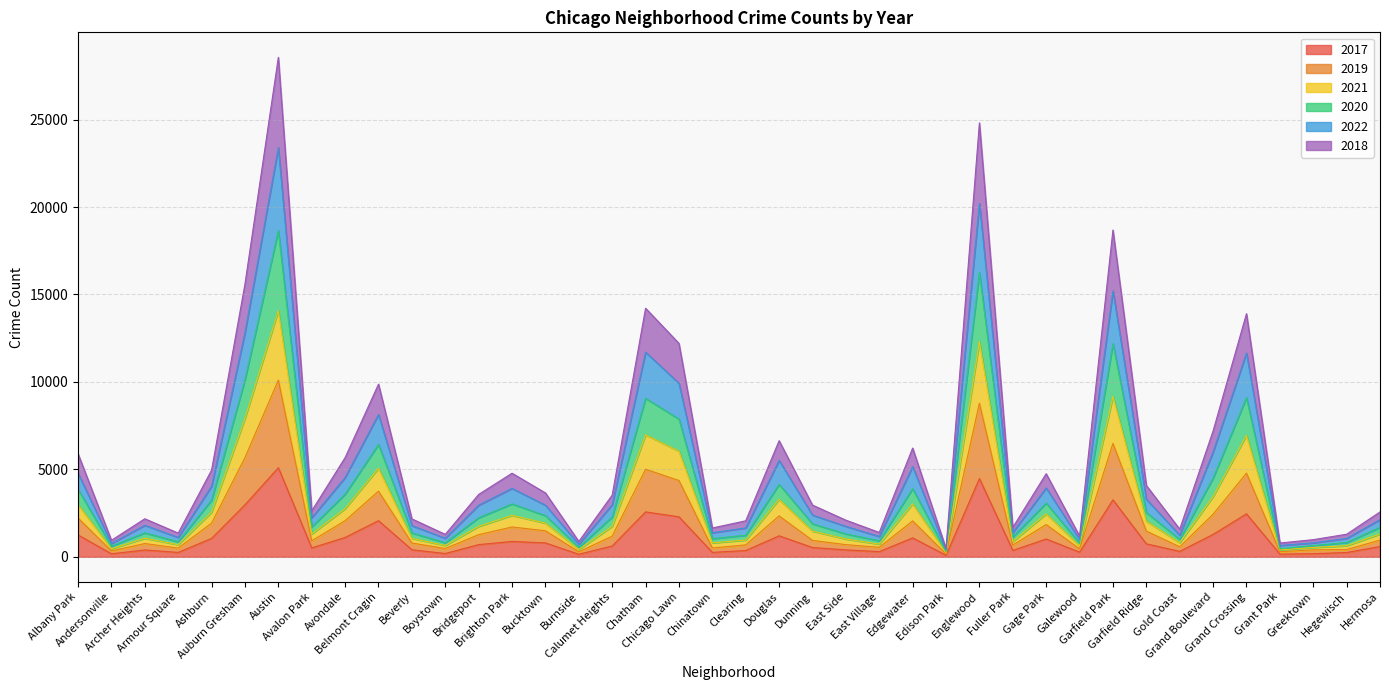

Which label corresponds to the largest value in the chart?

Austin